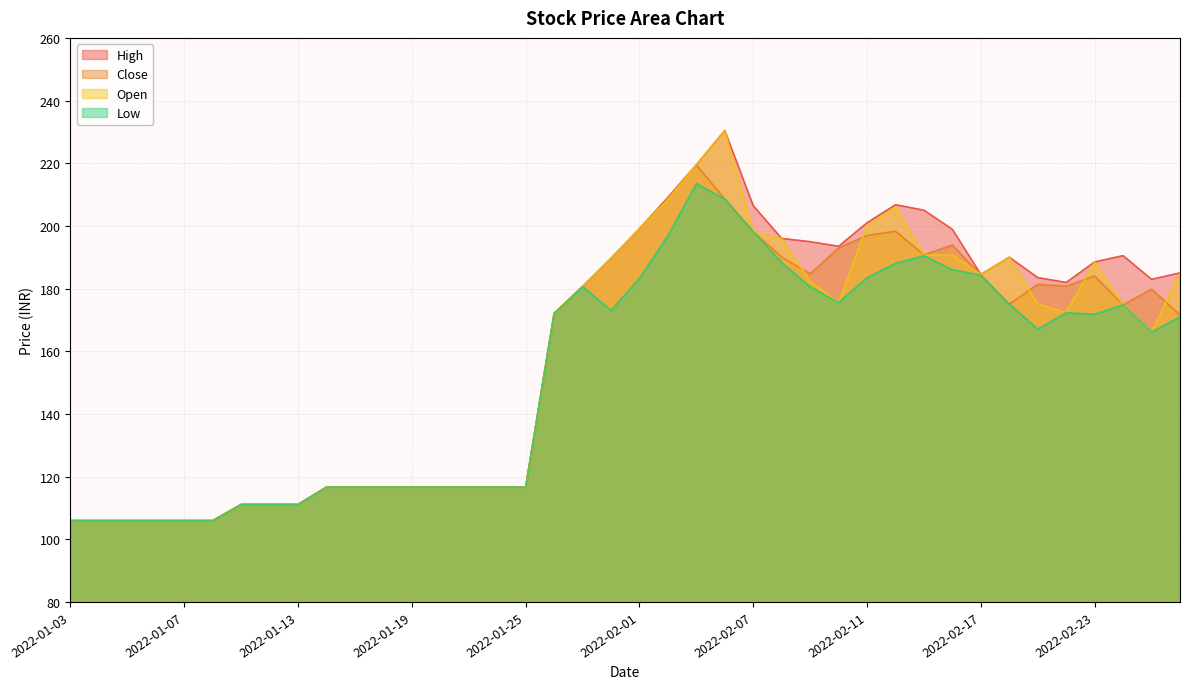

What is the total value across all series at 2022-01-06?

423.8